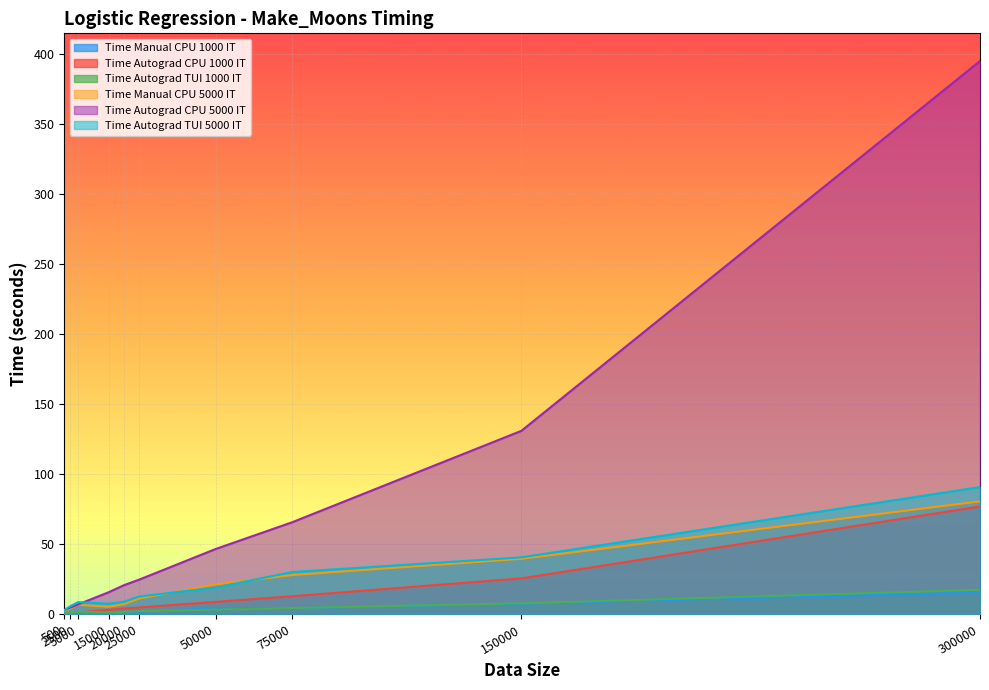

How many interior local valleys does the Time Manual CPU 5000 IT series have?

1